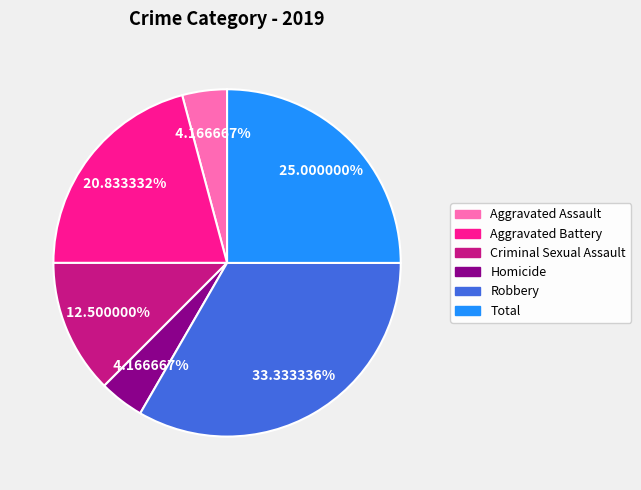

Which category has the biggest portion of the pie?

Robbery